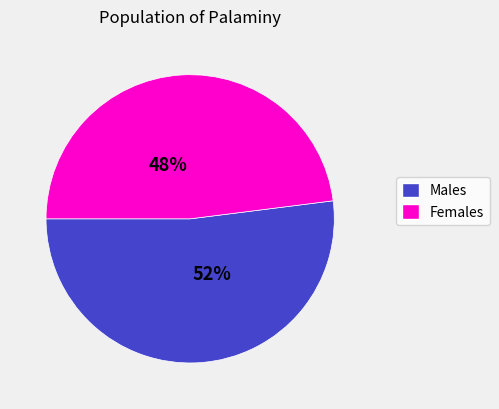

Does any single category account for the majority?

Yes